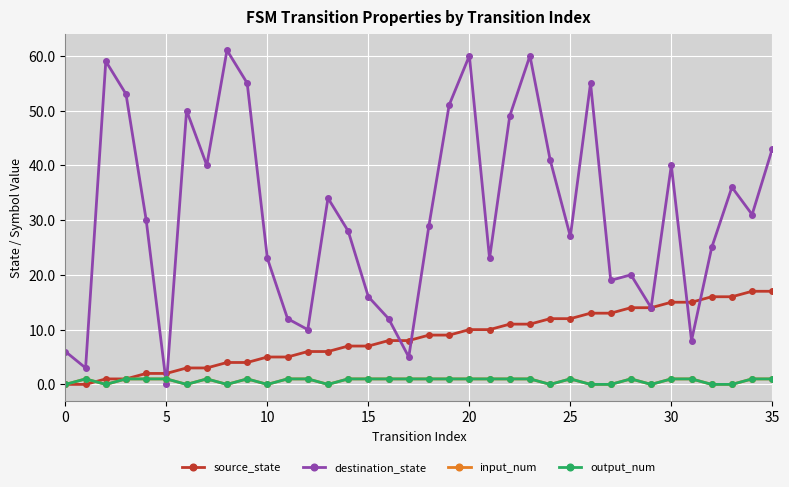

Does the chart have visible grid lines?

Yes